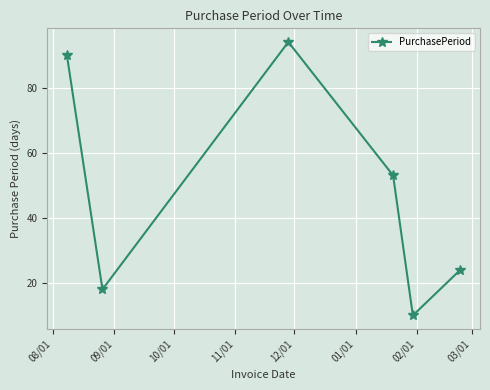

What is the sum of all values?

289